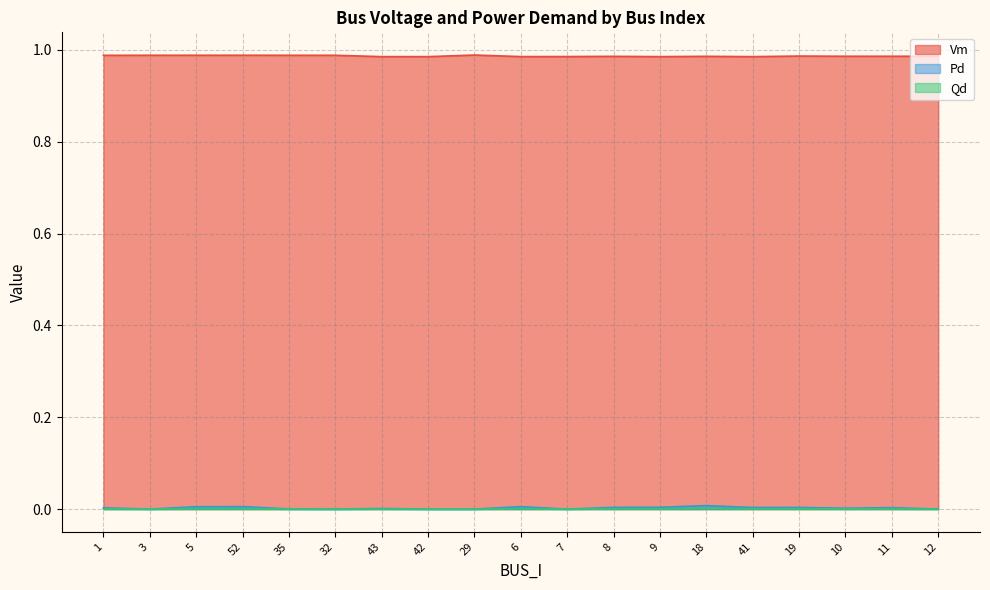

True or false: Qd has a value of 0.0 at 3.

True